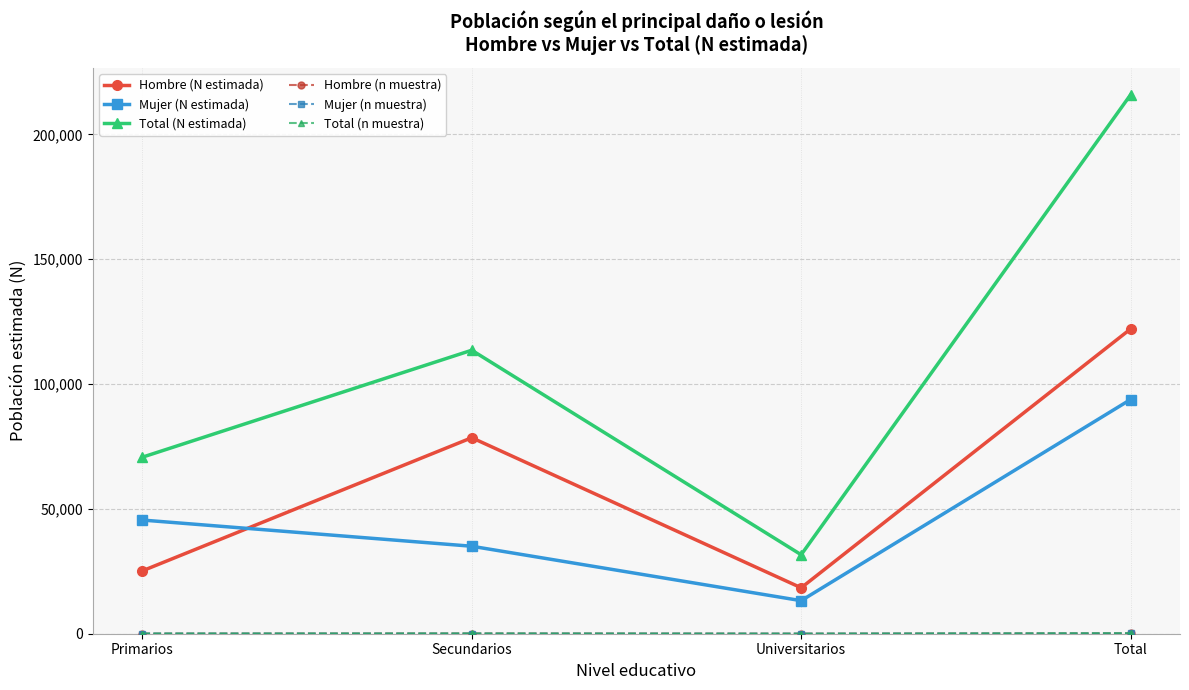

At which category is the sum across all series the highest?

Total